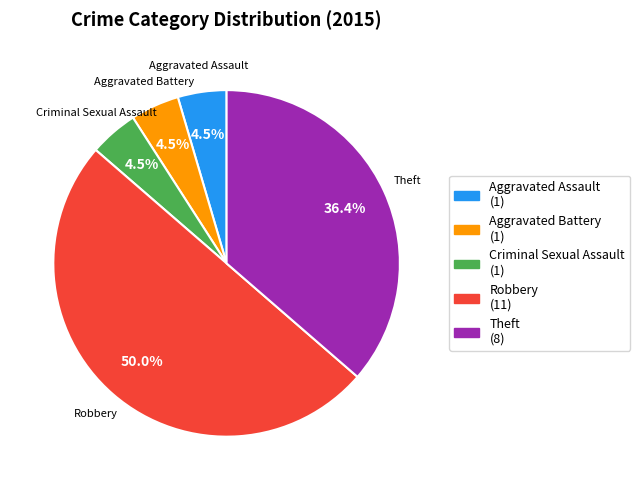

To the nearest percent, what is the combined percentage of Aggravated Battery and Criminal Sexual Assault?

9%